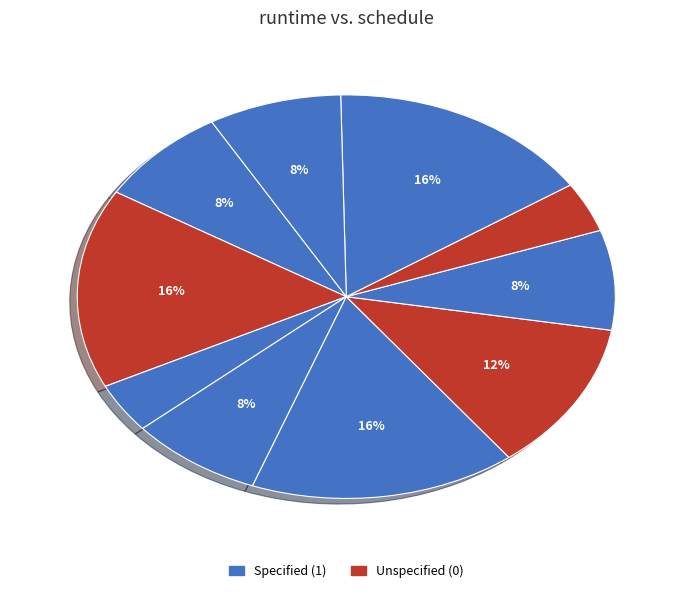

How many slices are in this pie chart?

10